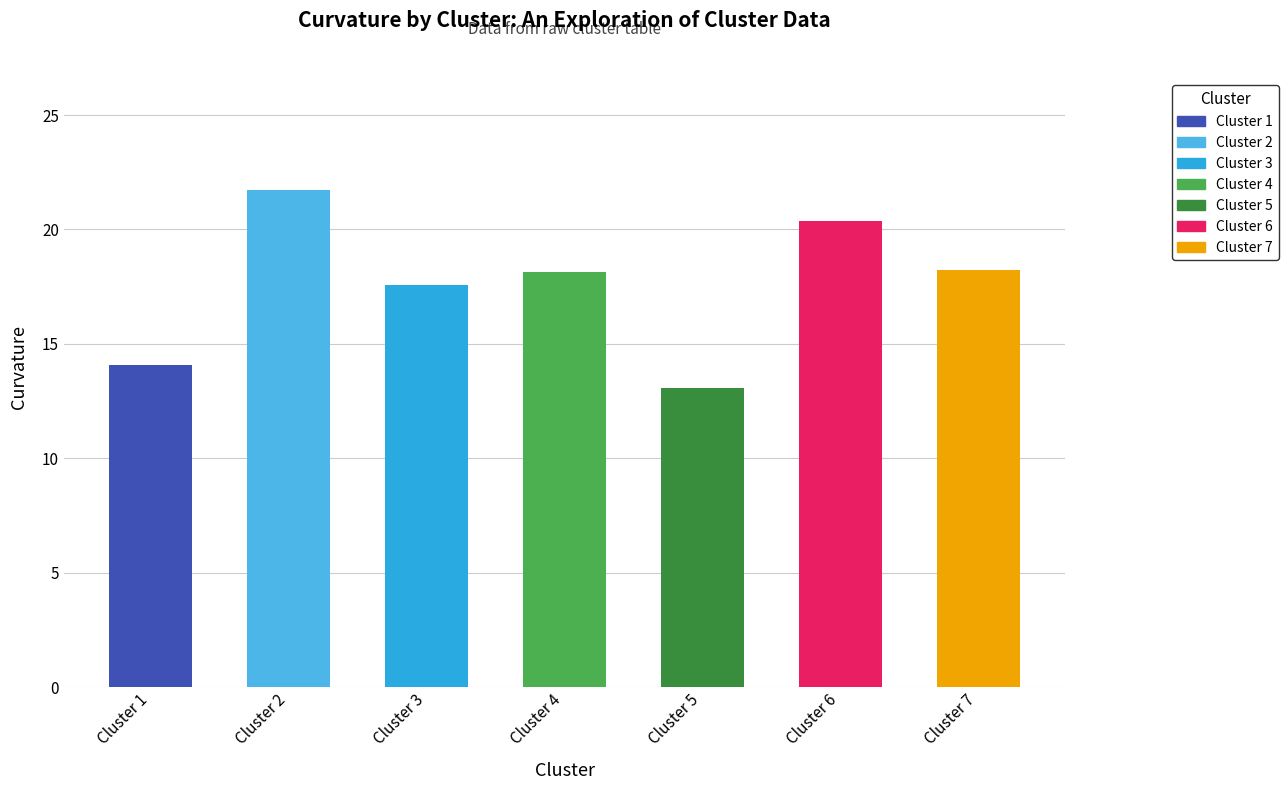

At which label is the value closest to 17?

Cluster 3